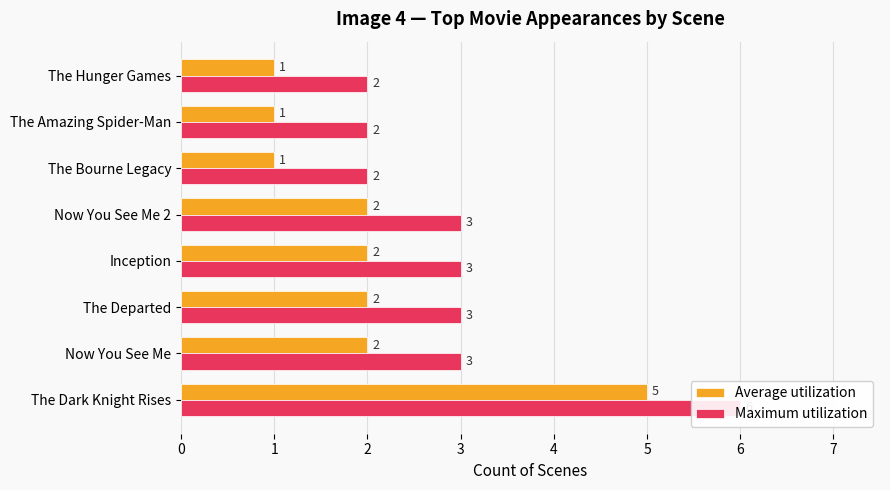

What is the spread (max minus min) of values at The Bourne Legacy?

1